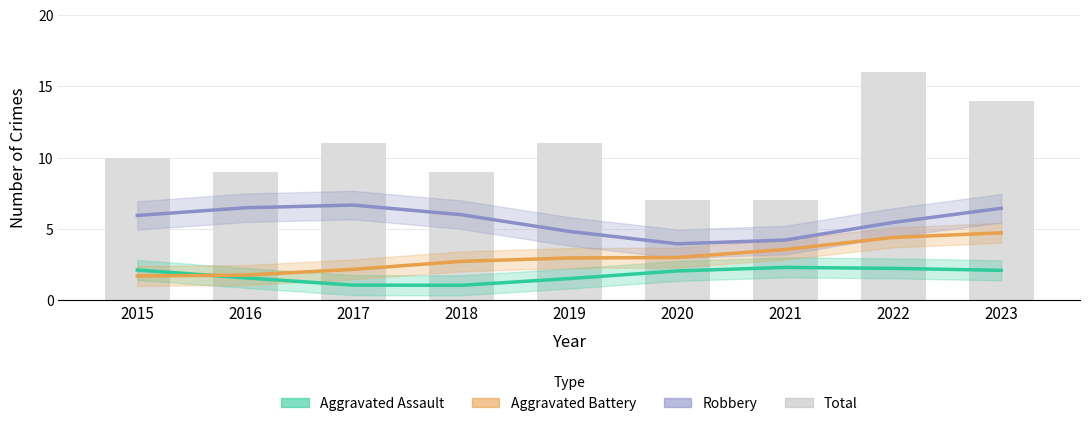

What is the minimum value for Aggravated Assault?

1.0